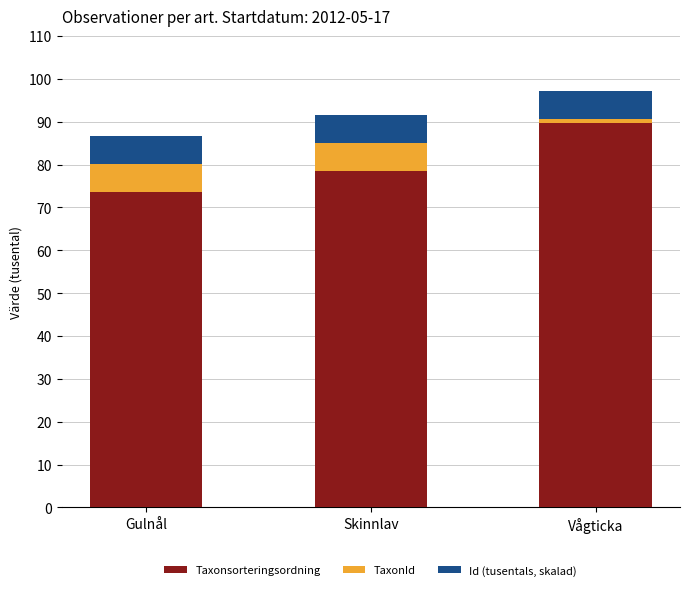

What are all the series names shown in the legend?

Taxonsorteringsordning, TaxonId, Id (tusentals, skalad)